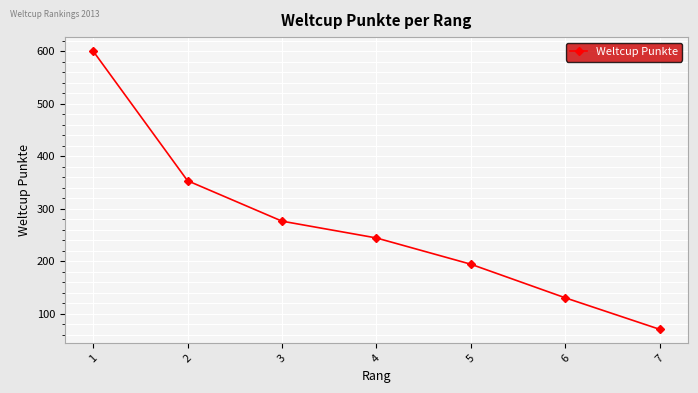

Reading right to left, transcribe all the data shown in this chart.

7=70	6=130	5=194	4=244	3=276	2=353	1=600